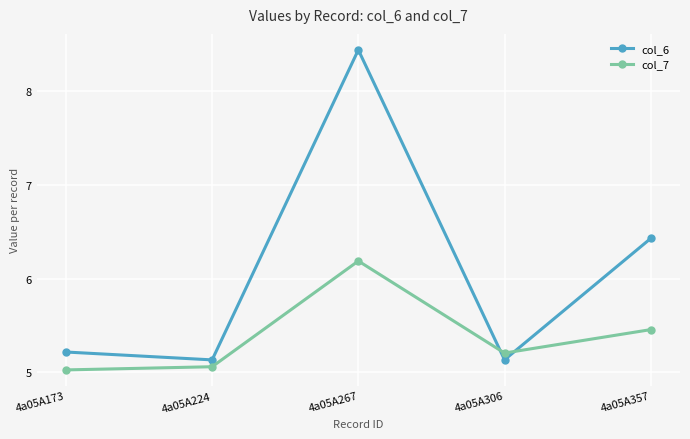

Which series changed the most between 4a05A173 and 4a05A357?

col_6